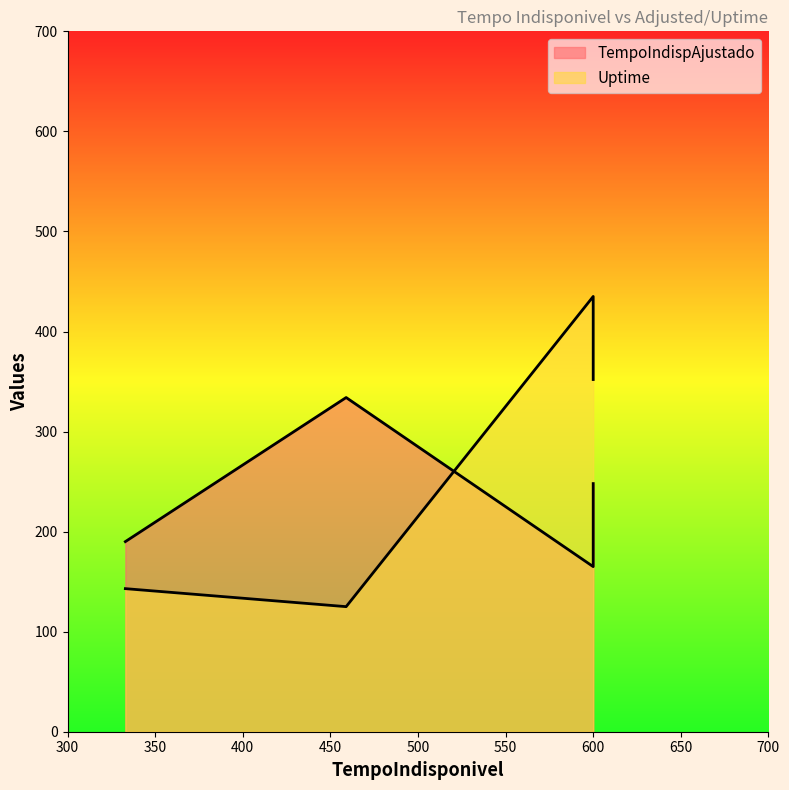

What is the sum of all Uptime values?

1819